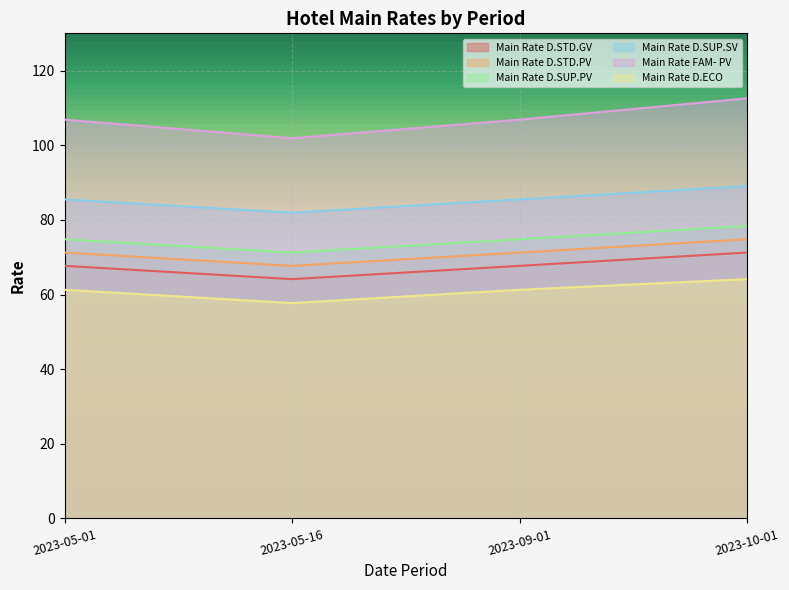

Does the chart display data point markers on the line(s)?

No